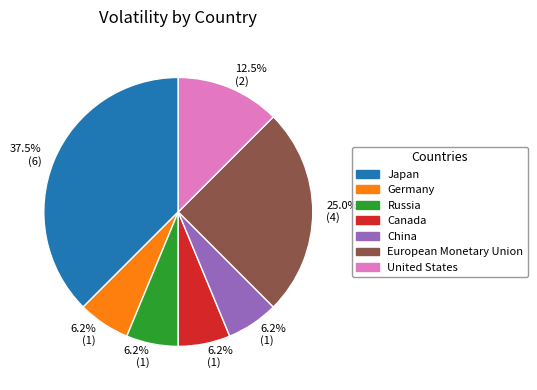

How many segments does this pie chart have?

7